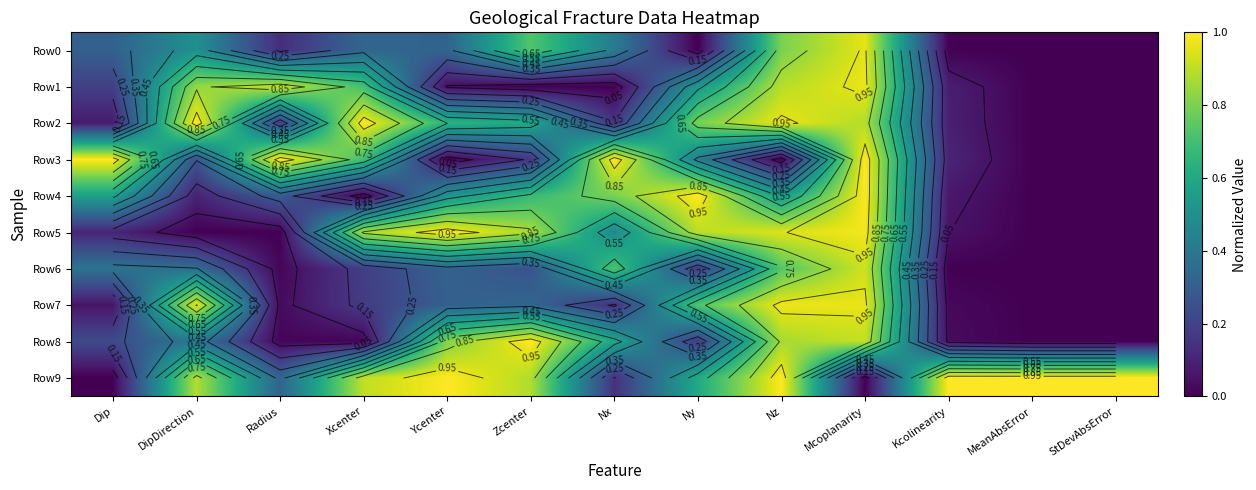

True or false: Row3 has a value of 0.1 at DipDirection.

False